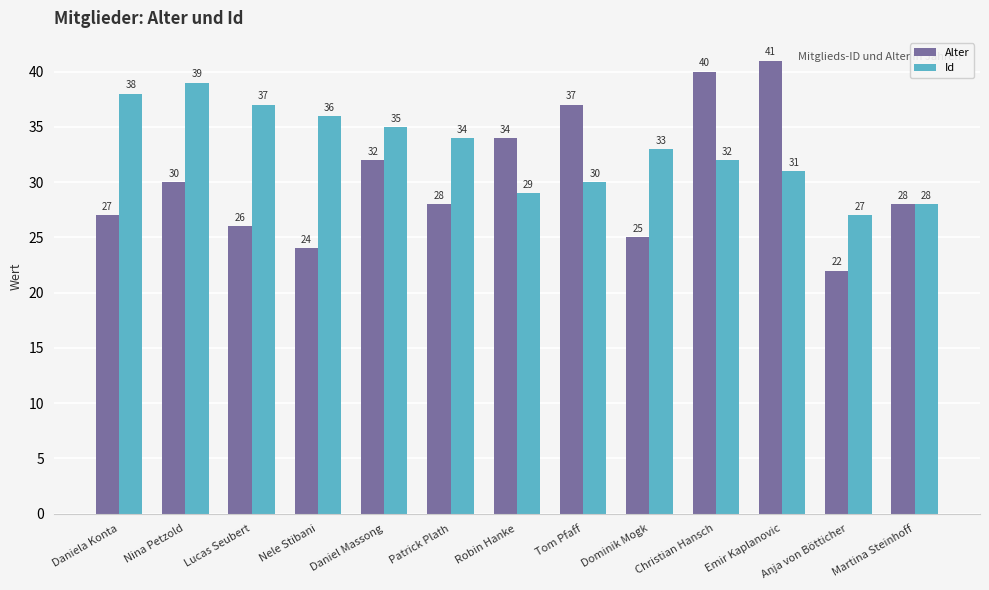

At Emir Kaplanovic, list the series in order from smallest to largest.

Id, Alter